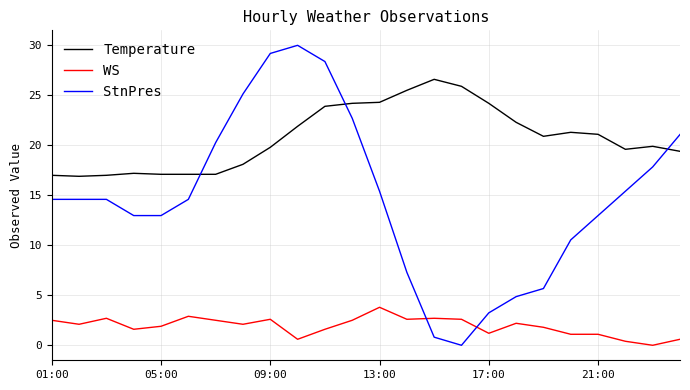

How many distinct data groups are displayed?

3